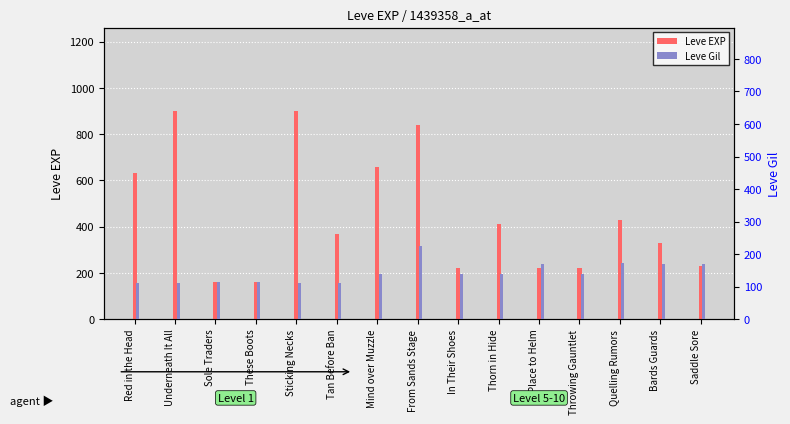

What is the total value across all series at Thorn in Hide?

550